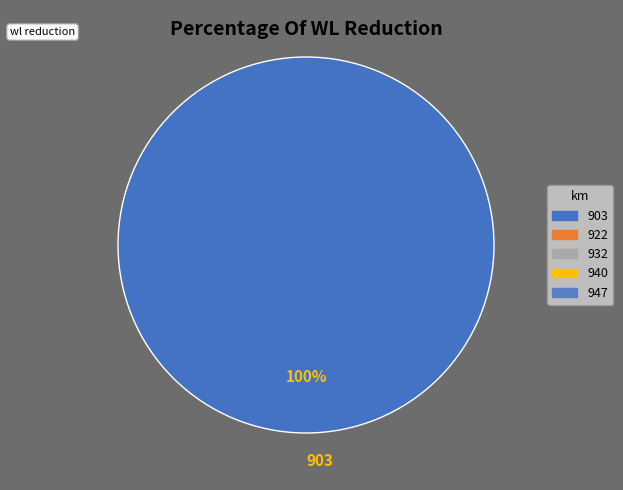

Is there a majority slice in this chart?

Yes